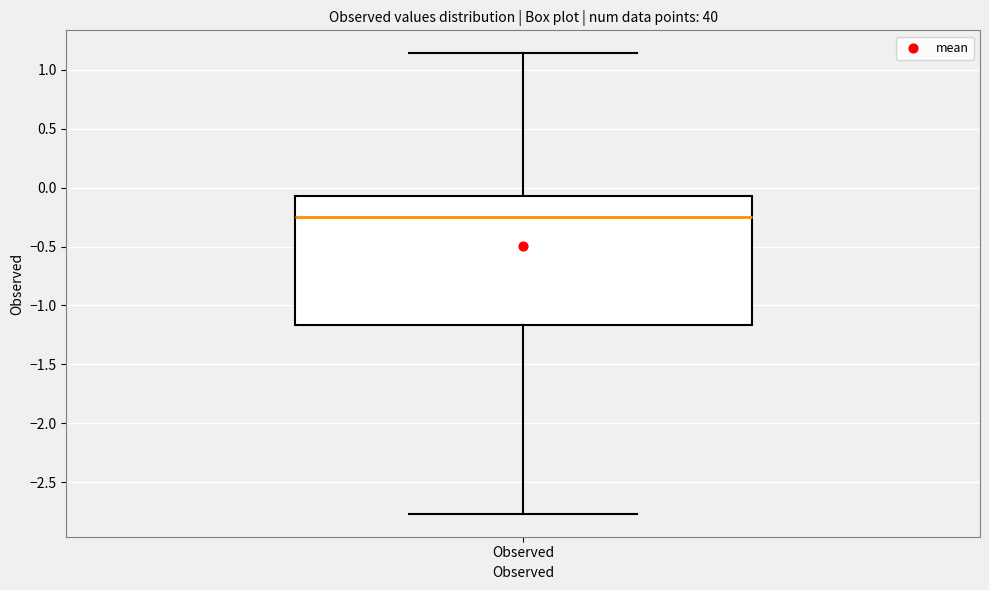

Read this box plot against the y-axis: the position of the median line, the range covered by the box, and the ends of both whiskers. The values are not printed on the chart, so give them approximately, as read against the axis.

median -0.25, box -1.15 to -0.05, whiskers -2.75 to 1.15